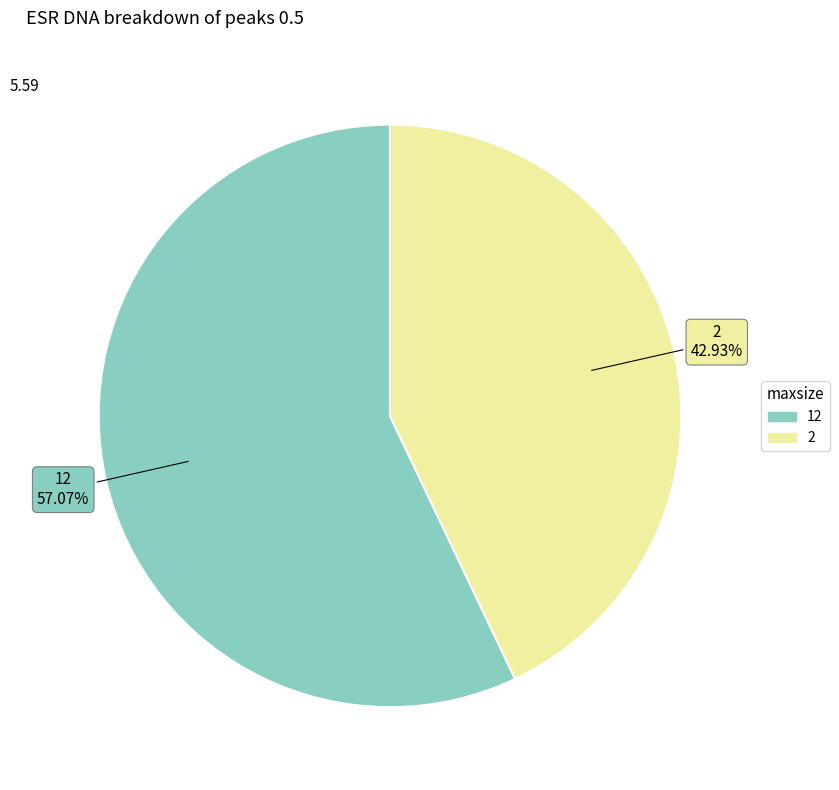

What is the total percentage of 12 and 2?

100.0%